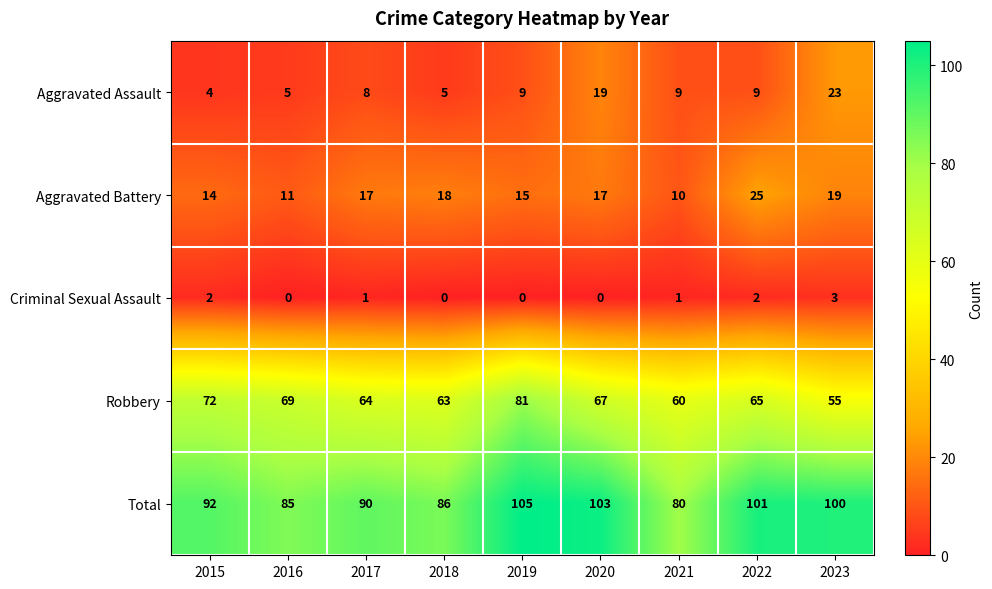

Count the number of data series in this chart.

5